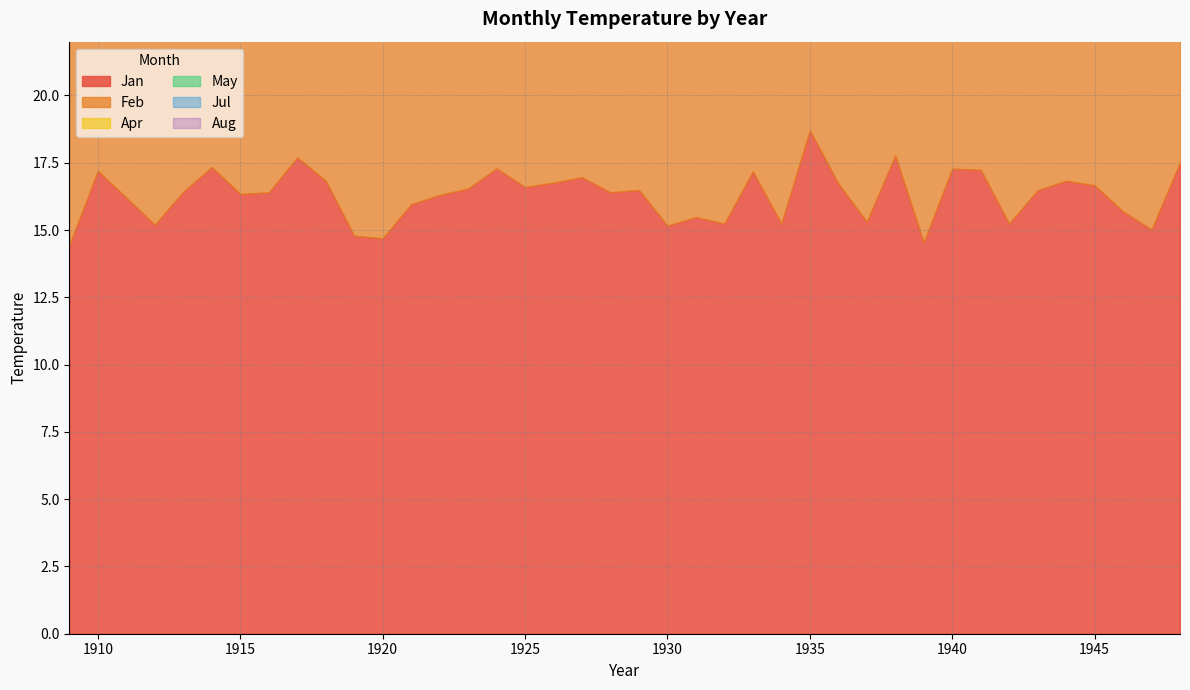

Reading right to left, what are all the values shown in this chart?

Jan: 17.5	15.0	15.7	16.7	16.8	16.5	15.2	17.2	17.3	14.5	17.8	15.3	16.7	18.7	15.2	17.2	15.2	15.5	15.2	16.5	16.4	17.0	16.8	16.6	17.3	16.5	16.3	16.0	14.7	14.8	16.8	17.7	16.4	16.3	17.3	16.4	15.2	16.2	17.2	14.4
Feb: 16.6	15.8	16.6	16.6	16.7	16.3	15.6	16.5	15.2	15.8	18.9	14.3	16.1	18.5	16.3	16.9	15.8	14.5	15.9	16.4	18.0	17.0	14.7	15.6	17.6	14.9	16.9	15.8	16.6	16.7	17.7	16.2	17.6	15.3	16.4	15.6	14.6	15.9	17.8	16.2
Apr: 12.8	12.6	12.9	12.6	13.5	12.9	13.0	11.6	11.2	13.2	15.7	12.2	13.7	14.1	13.3	12.7	13.1	12.3	12.8	12.9	14.9	11.6	13.9	12.3	15.5	11.0	12.8	11.5	12.7	11.7	13.2	14.1	13.7	11.4	12.7	11.2	12.6	15.0	12.2	11.7
May: 10.5	10.2	10.9	8.9	9.4	8.9	10.5	10.2	9.0	10.5	11.4	10.2	9.0	9.6	9.4	9.6	9.6	9.7	9.7	9.5	11.3	9.5	10.2	9.6	10.3	10.4	10.3	10.0	8.6	9.2	10.1	11.5	11.0	9.8	8.6	7.7	9.0	10.7	11.3	10.5
Jul: 8.3	7.4	8.4	6.2	7.5	6.6	7.8	7.1	7.1	5.8	6.4	6.7	6.8	7.1	6.7	7.3	6.1	7.1	6.2	7.0	8.3	7.5	7.7	7.7	7.2	6.7	7.0	7.7	7.6	7.5	5.8	8.8	8.1	8.1	7.0	7.8	7.2	7.2	6.9	7.0
Aug: 8.3	8.7	8.3	9.4	7.7	6.9	8.6	7.1	8.7	7.7	8.3	8.5	9.1	8.3	8.5	8.0	6.7	7.3	8.3	7.8	8.6	7.6	8.0	7.7	8.6	7.2	8.4	8.2	7.2	8.3	7.9	8.2	8.2	8.4	7.6	8.1	7.5	8.7	8.6	8.4